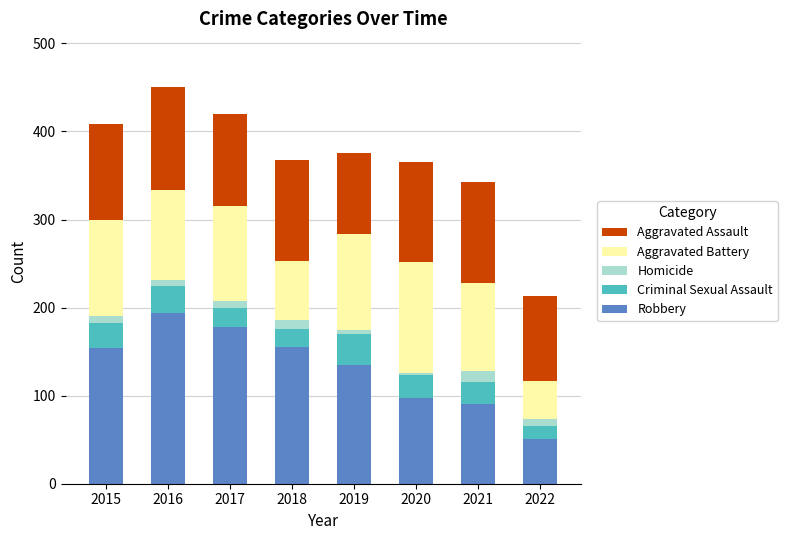

At which label does Robbery reach its peak?

2016